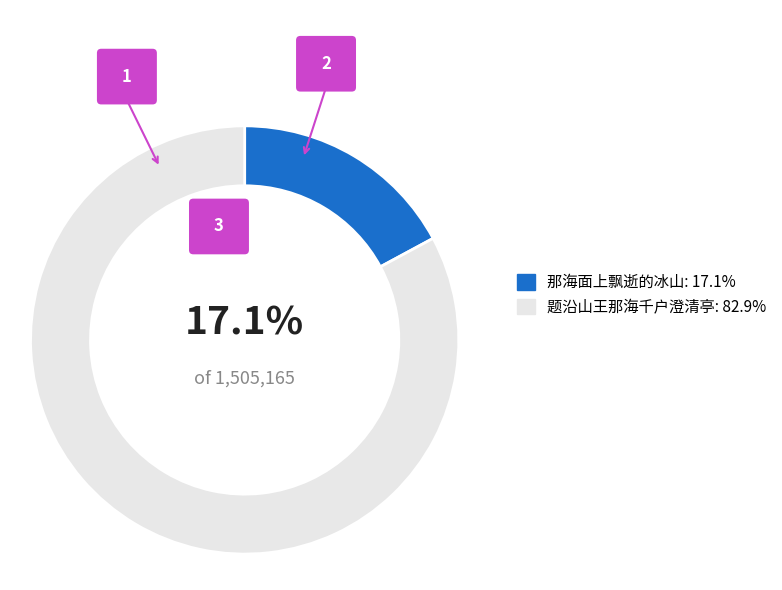

How many slices are in this pie chart?

2